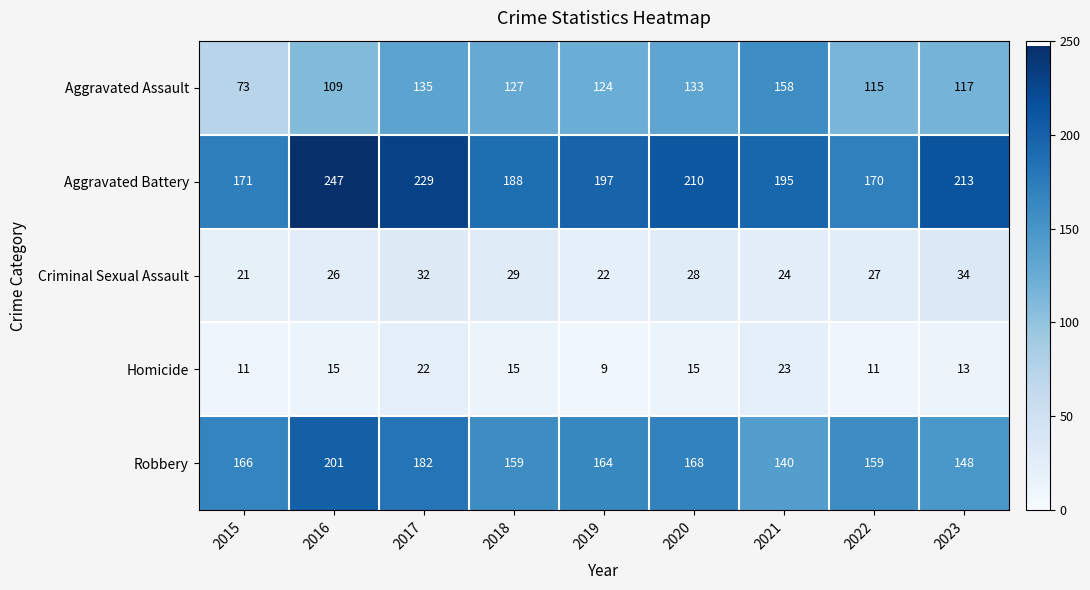

Which series has the widest spread of values?

Aggravated Assault